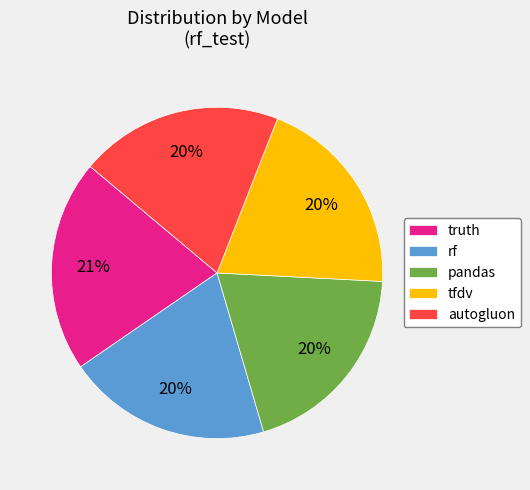

To the nearest percent, what is the difference between the autogluon and truth slice percentages?

1%